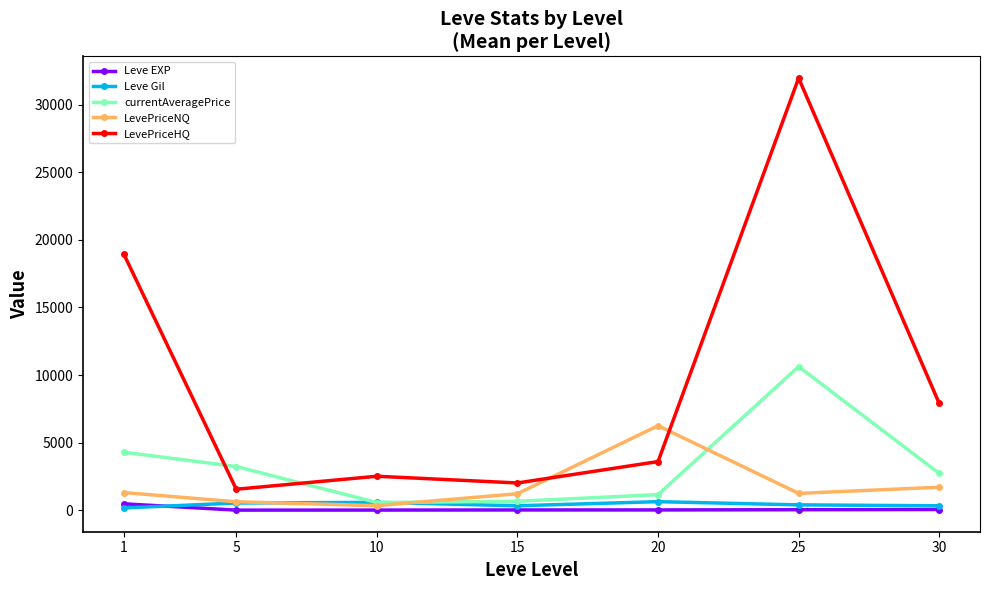

What are all the series names shown in the legend?

Leve EXP, Leve Gil, currentAveragePrice, LevePriceNQ, LevePriceHQ